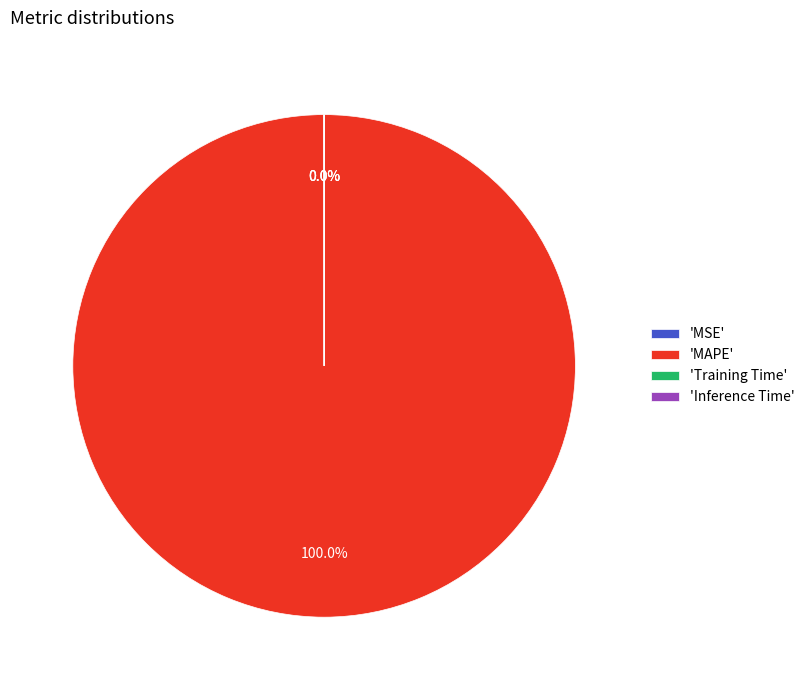

What is the largest slice in the pie chart?

'MAPE'